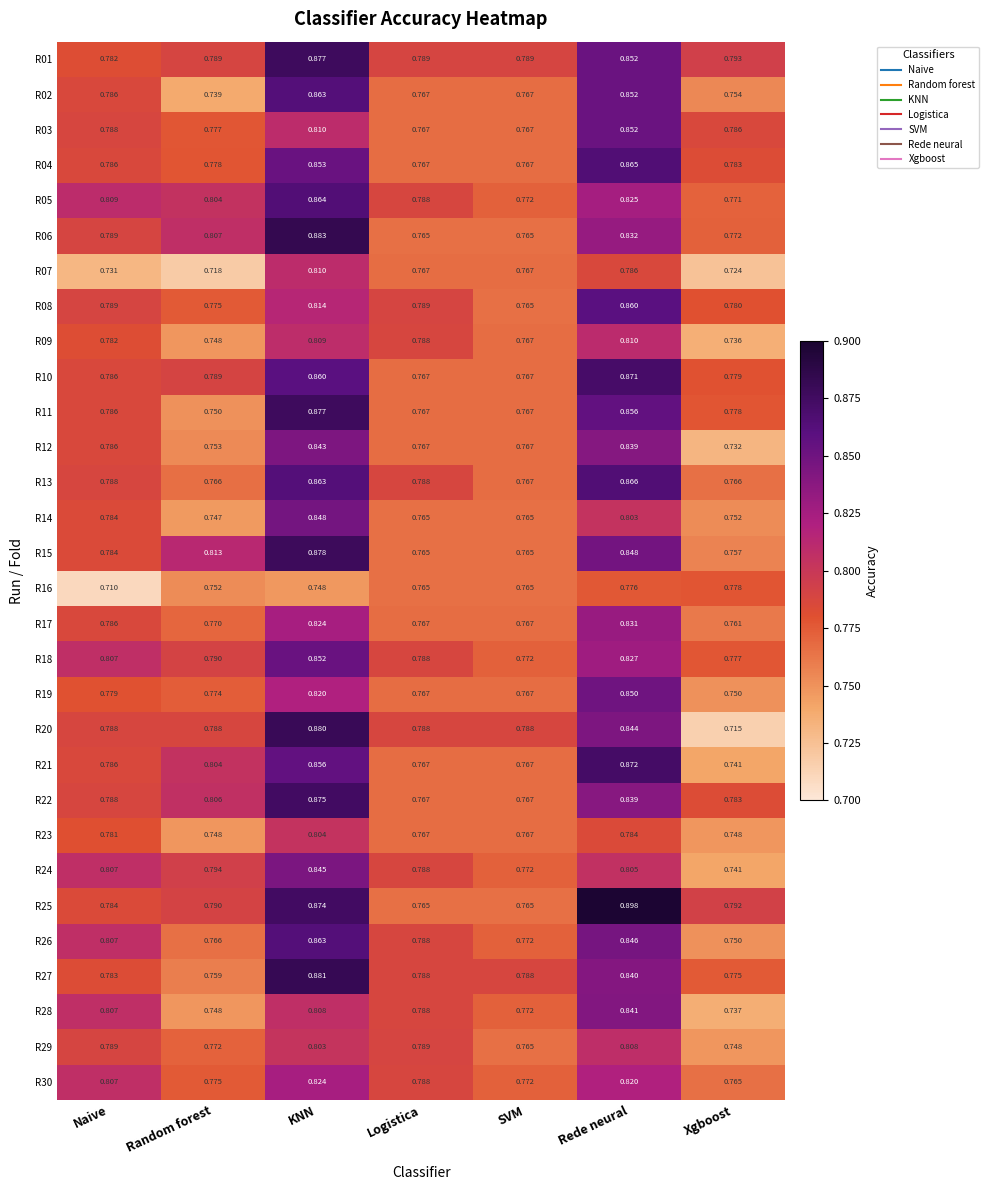

Is the value of R09 at Logistica greater than the value of R28 at Rede neural?

No